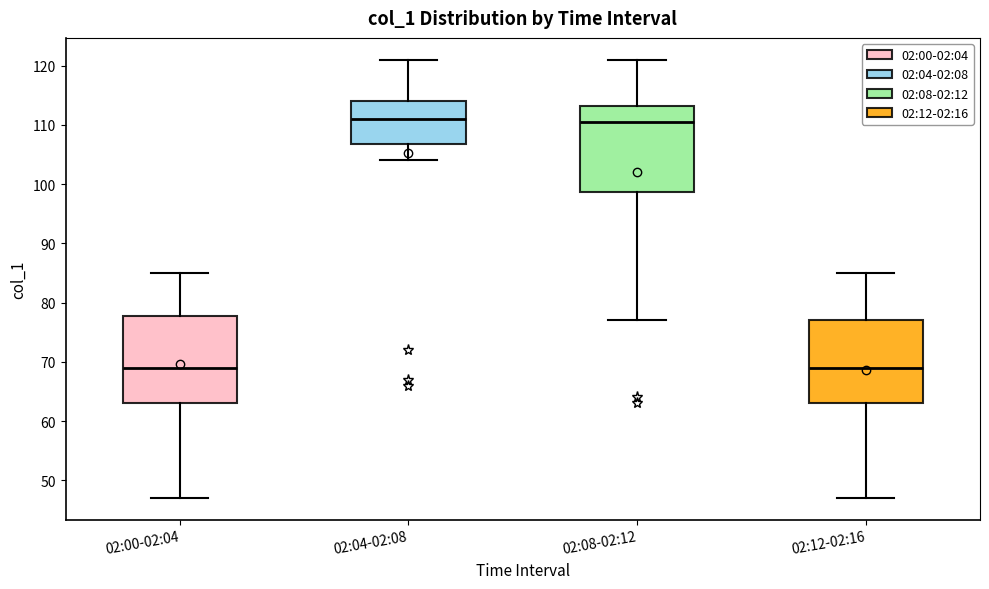

Where is the lower edge of the box for 02:04-02:08 on the y-axis? The values are not printed on the chart, so give them approximately, as read against the axis.

107